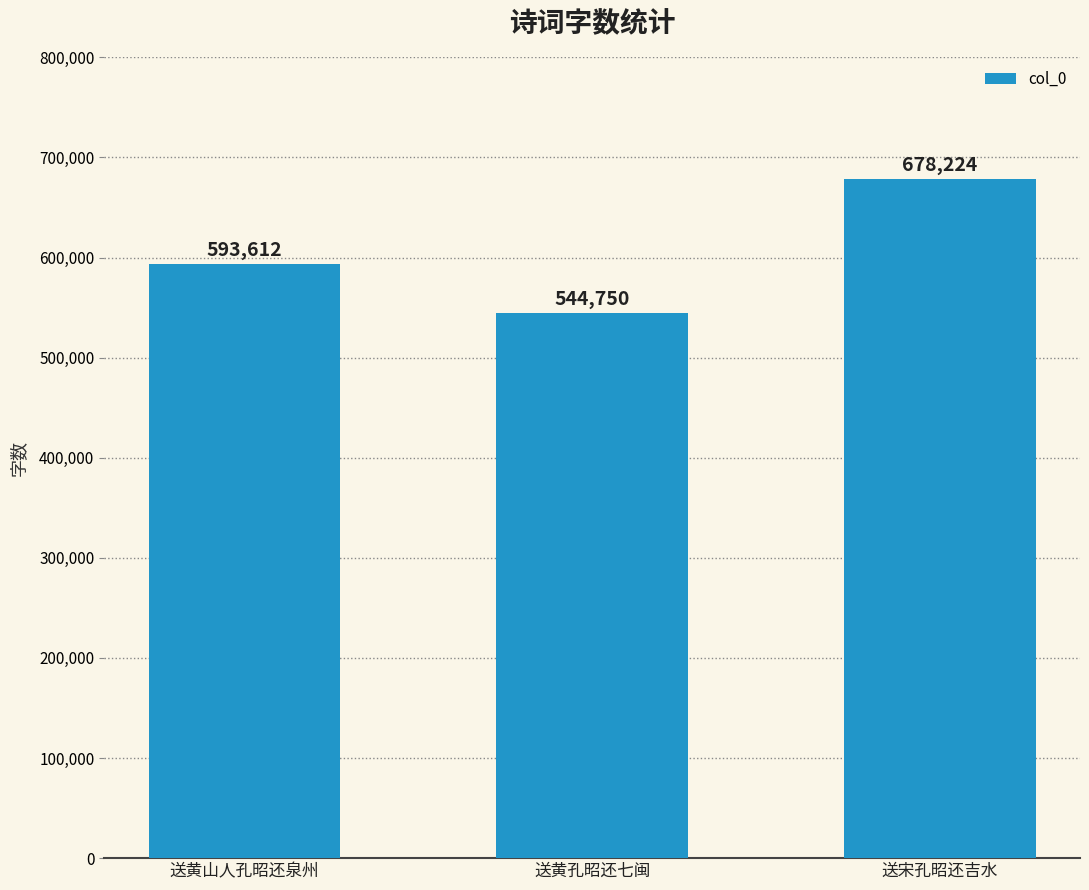

Rank the categories by value from lowest to highest.

送黄孔昭还七闽, 送黄山人孔昭还泉州, 送宋孔昭还吉水